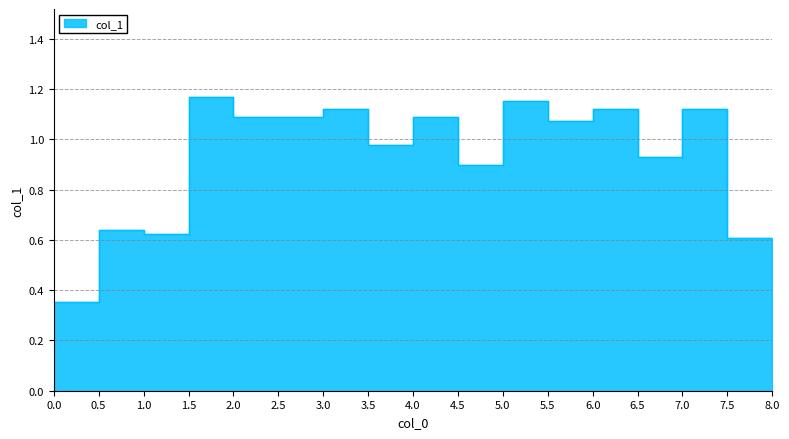

How many lines are shown in the chart?

1